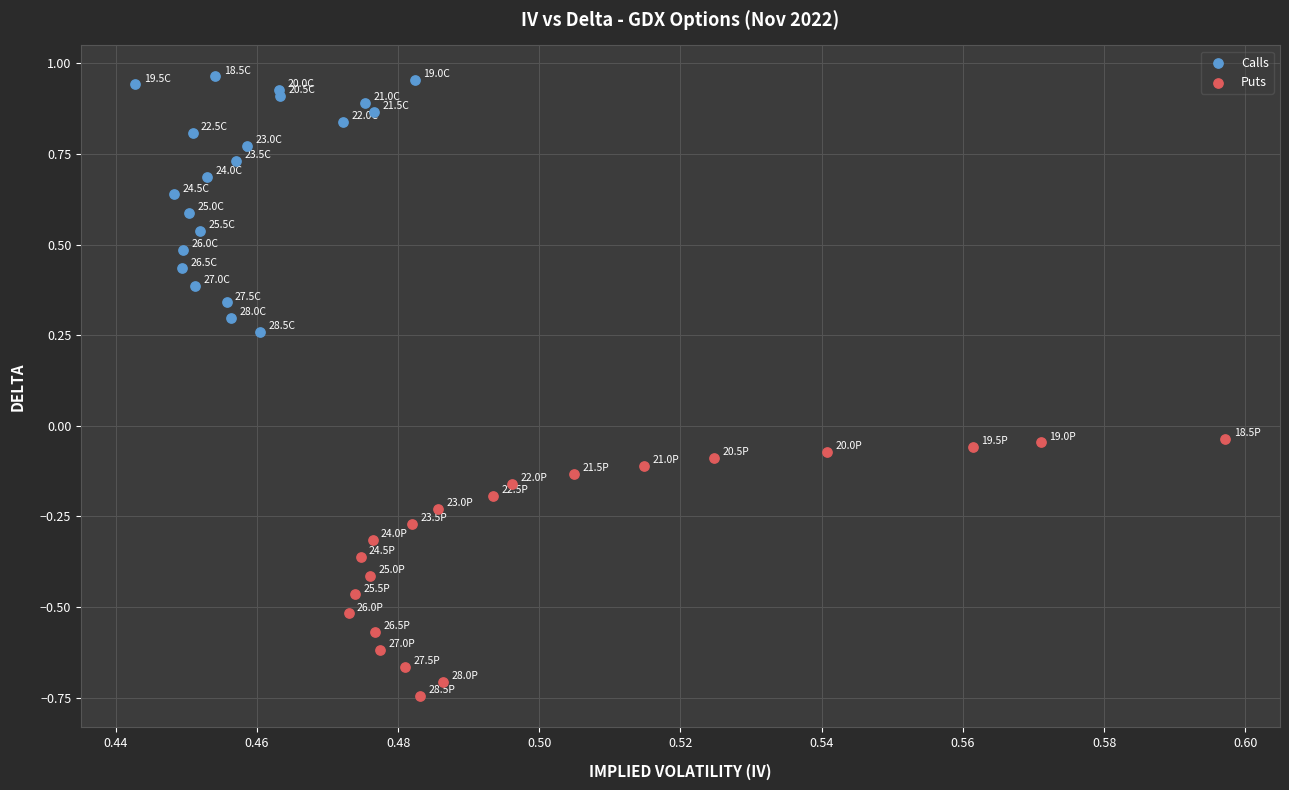

Which series has the widest spread of Y values?

Puts